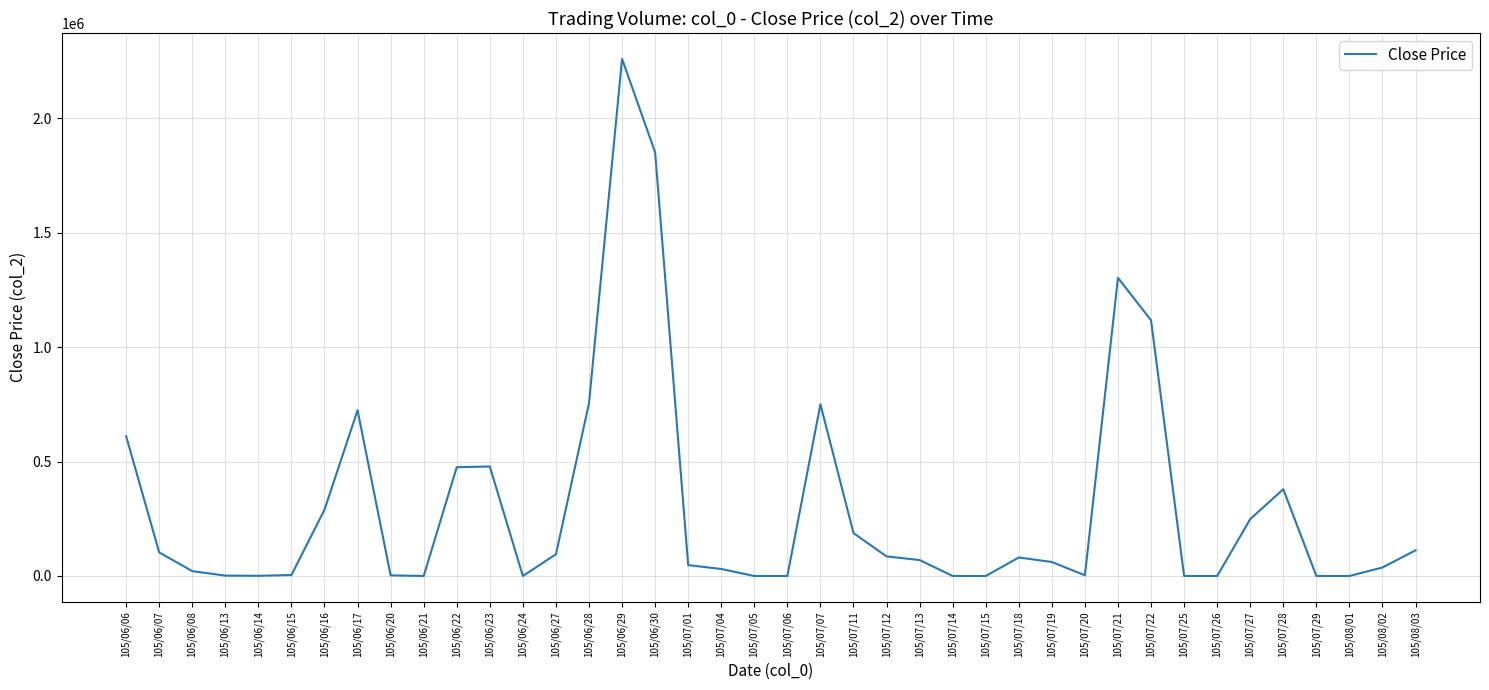

Where is the data nearest to the value 1129180?

105/07/22